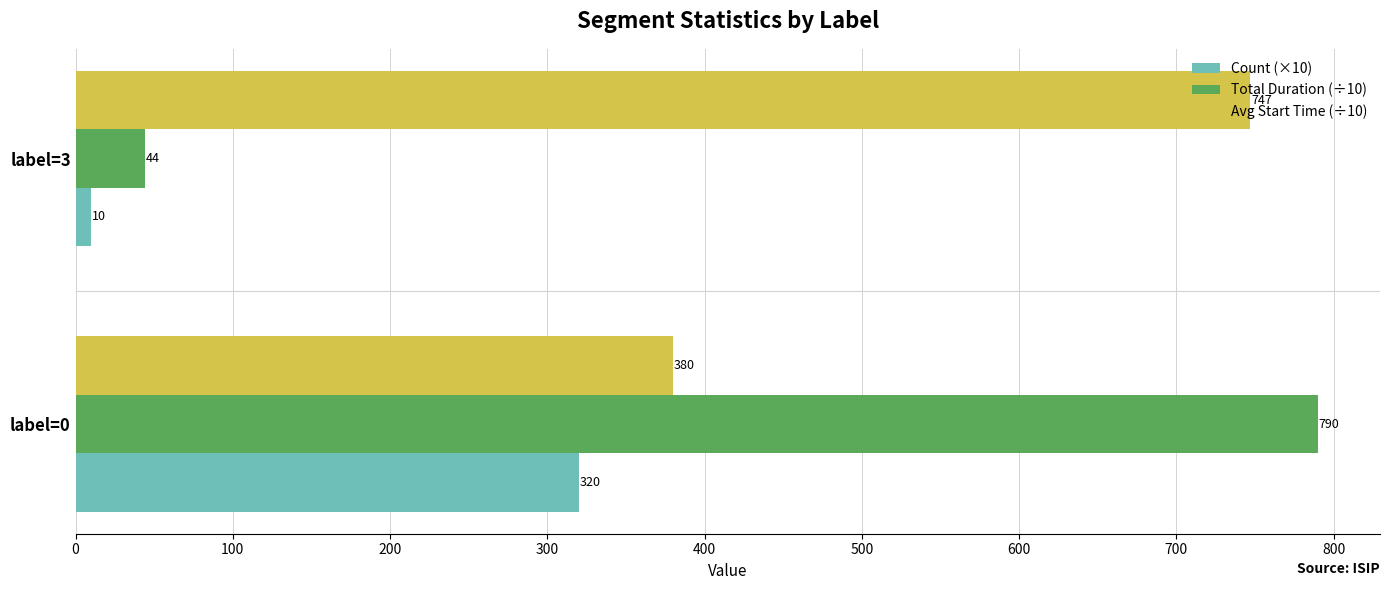

Which series has the largest range (max minus min)?

Total Duration (÷10)